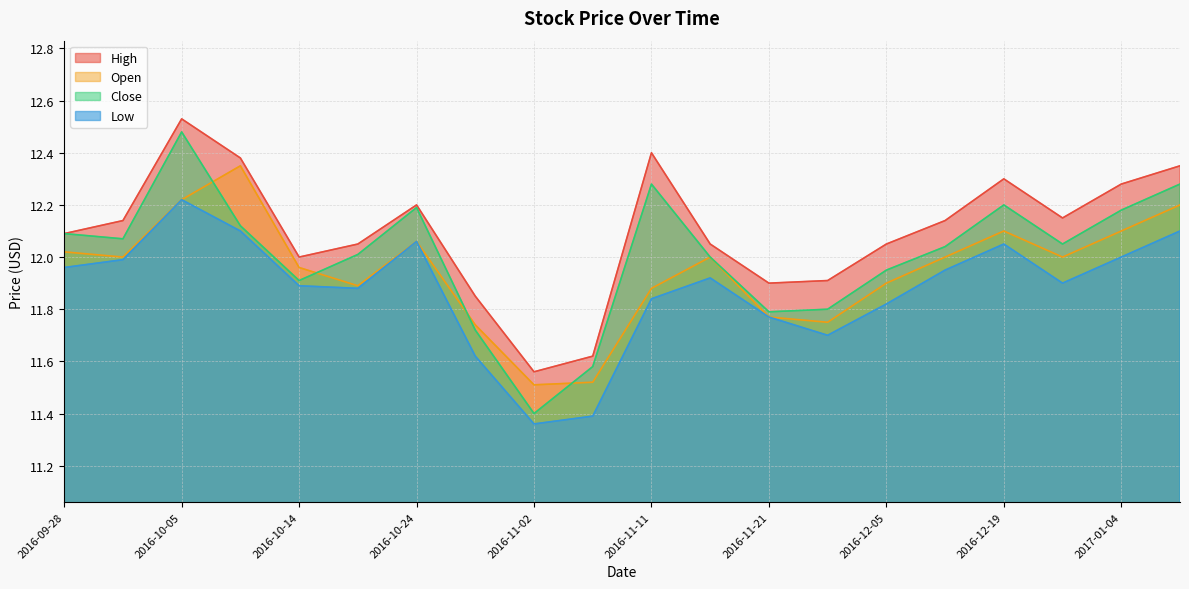

At which category is the sum across all series the highest?

2016-10-05